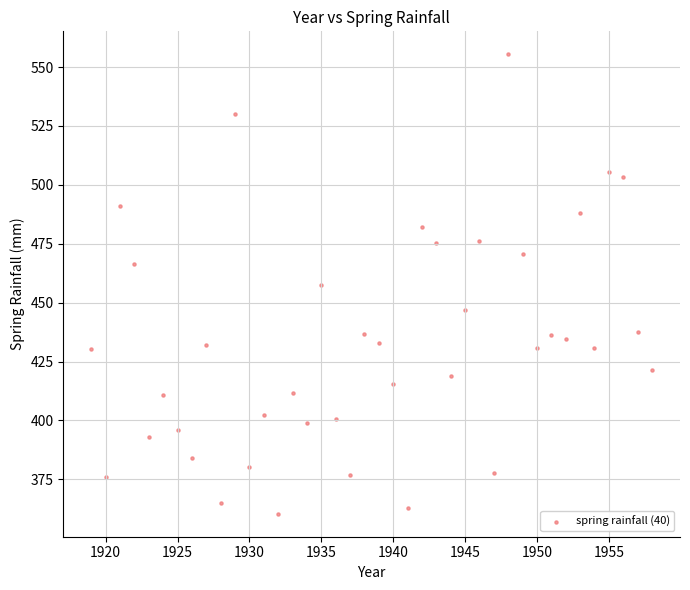

What is the range of Y values (max minus min)?

195.0